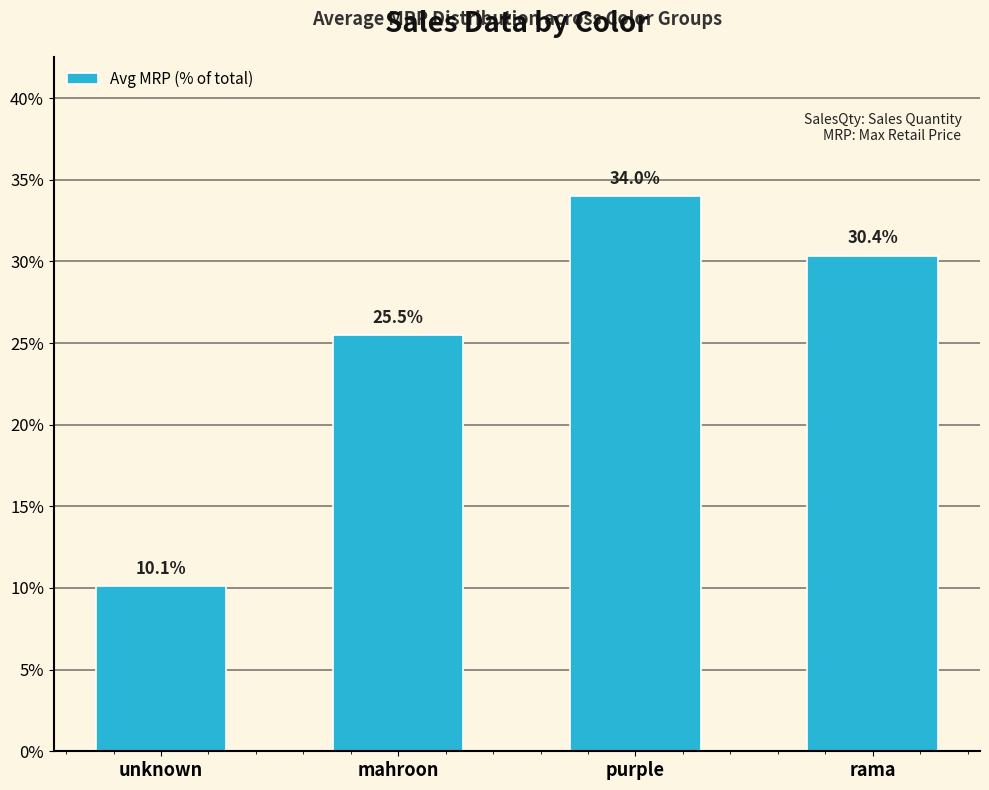

What is the label of the 4th bar from the right?

unknown